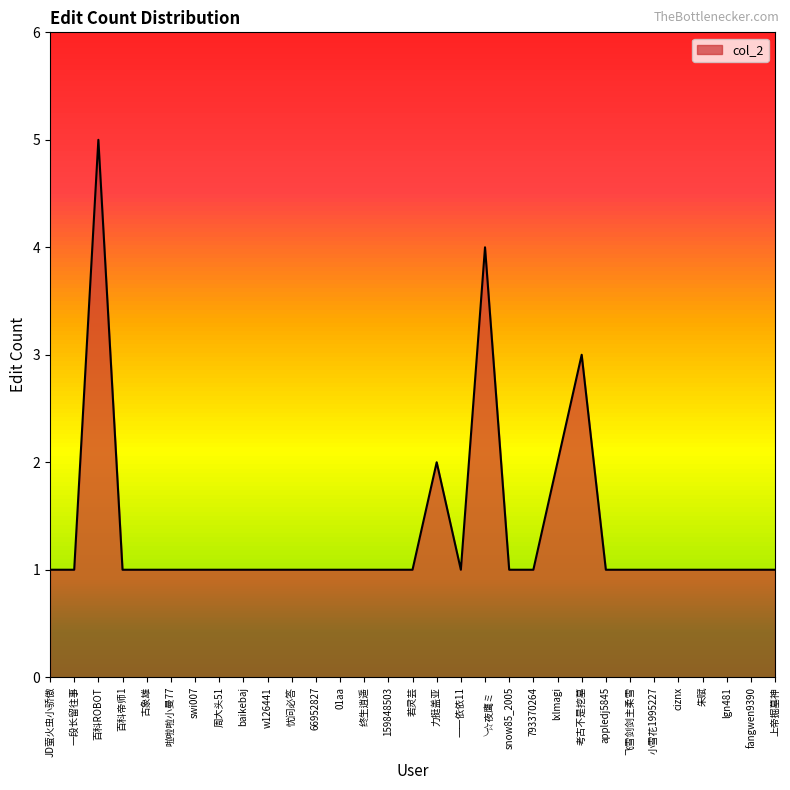

Reading left to right, extract all data points from this chart.

1	1	5	1	1	1	1	1	1	1	1	1	1	1	1	1	2	1	4	1	1	2	3	1	1	1	1	1	1	1	1